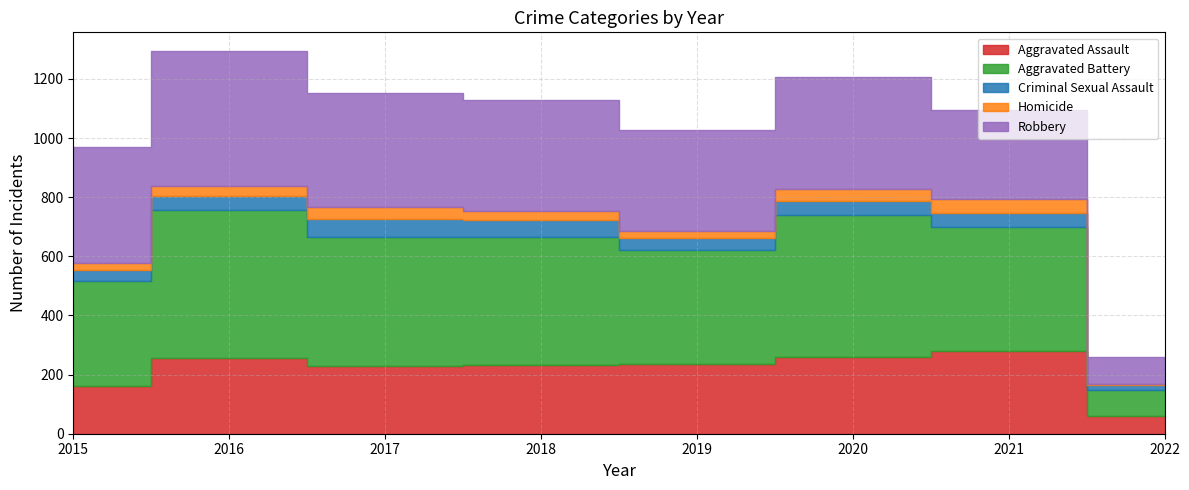

True or false: Homicide and Criminal Sexual Assault intersect in this chart.

False